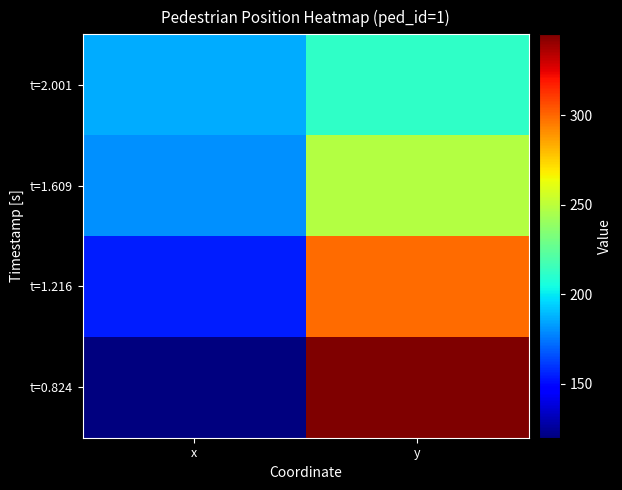

At which category is the sum across all series the highest?

y